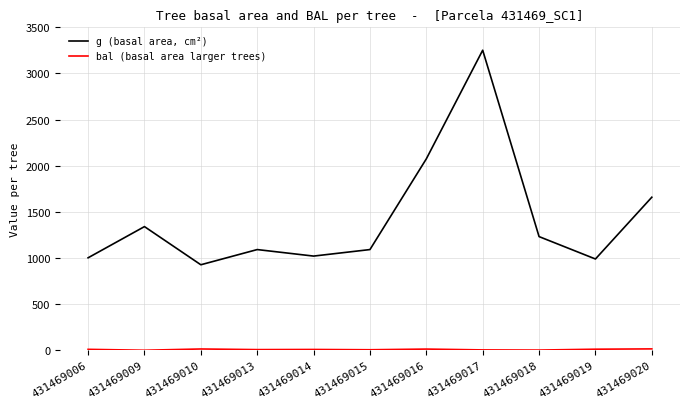

What is the spread (max minus min) of values at 431469013?

1084.4